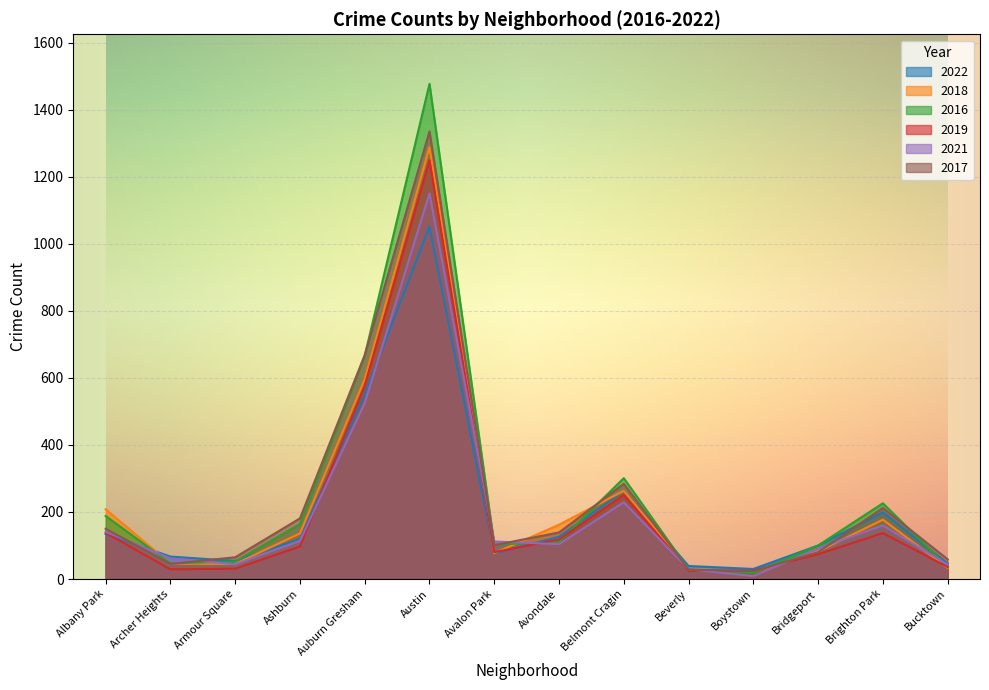

How many values in the 2019 series are below 97?

7